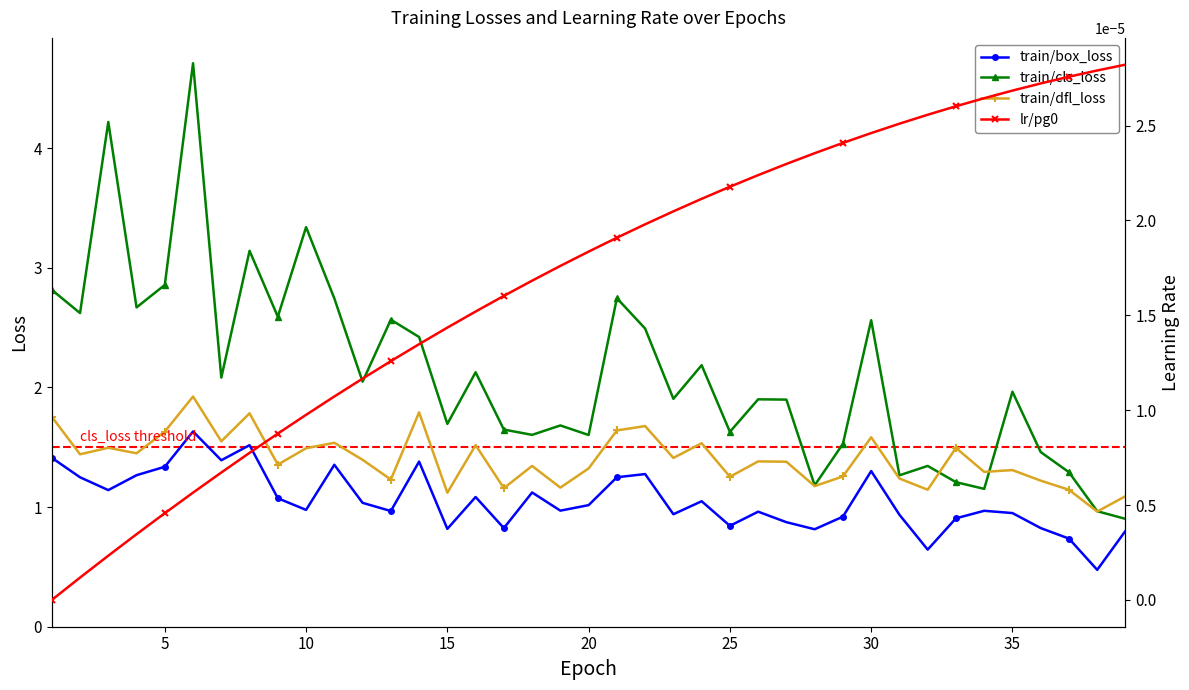

True or false: train/box_loss and train/dfl_loss intersect in this chart.

False